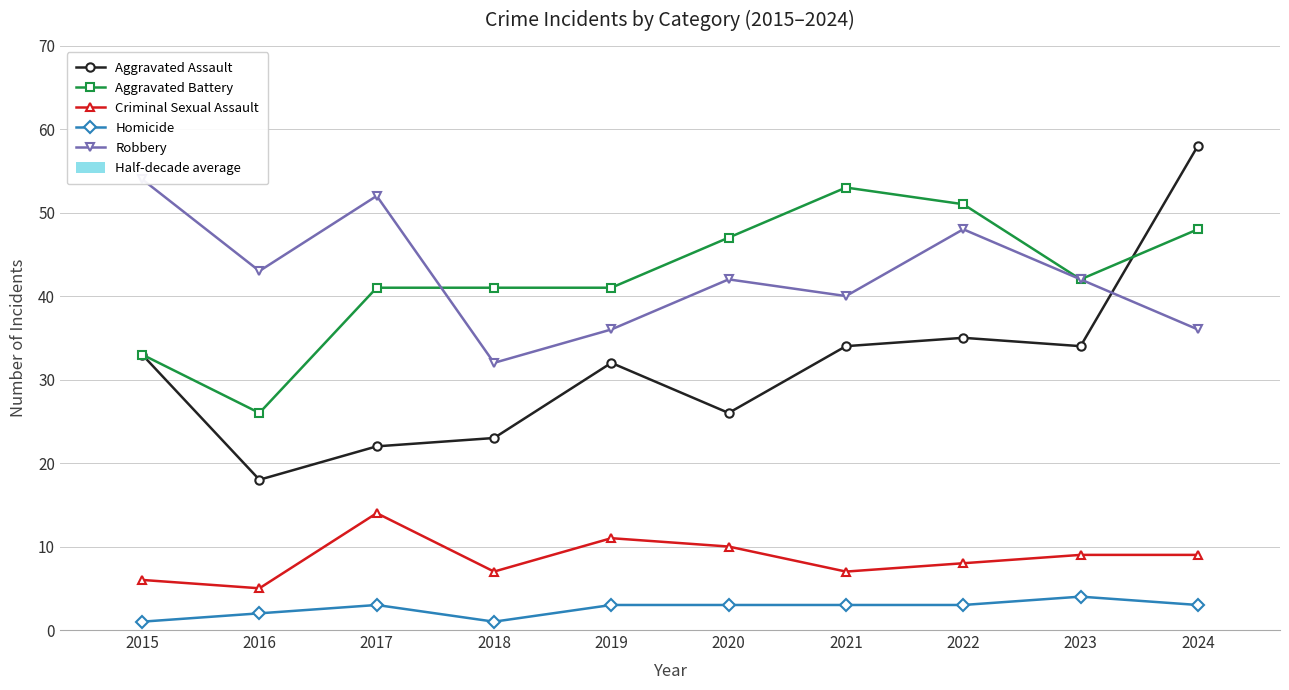

Which series has the widest spread of values?

Aggravated Assault